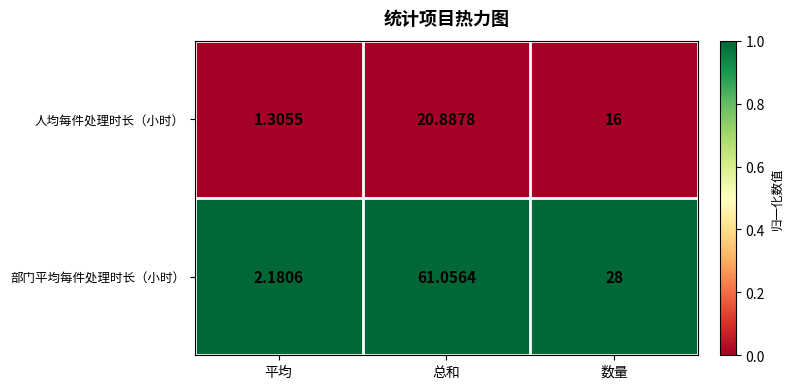

Rank the series by their maximum value, from highest to lowest.

部门平均每件处理时长（小时）, 人均每件处理时长（小时）